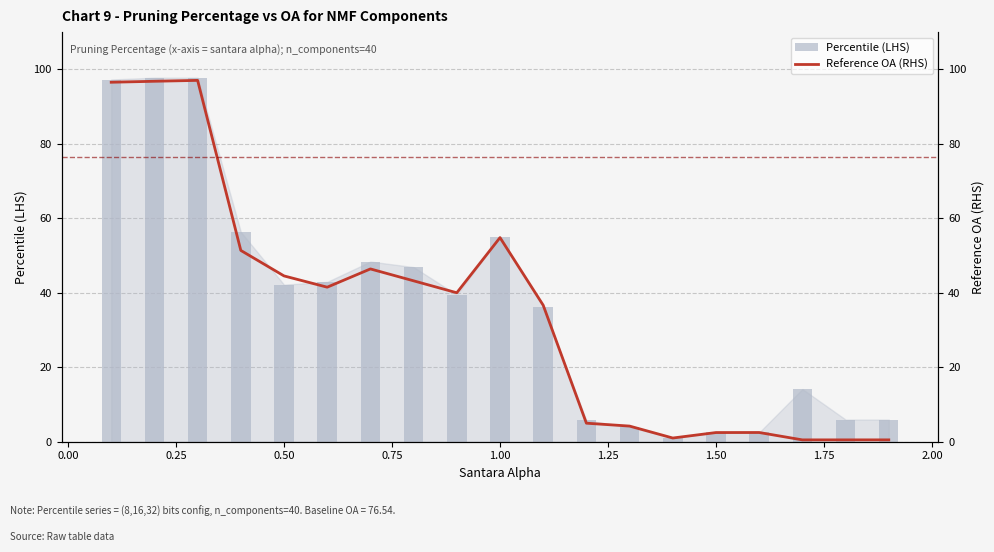

What is the highest value of the Percentile (LHS) series?

97.8